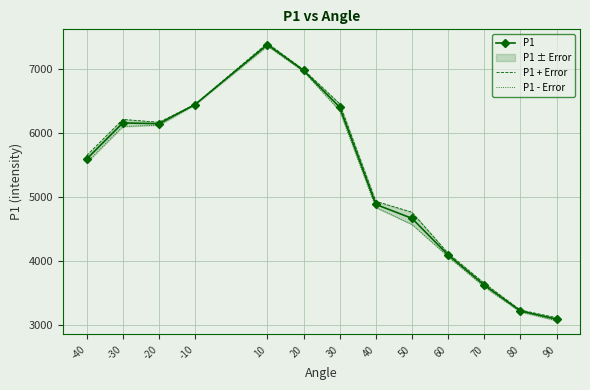

Which series has the largest range (max minus min)?

P1 - Error